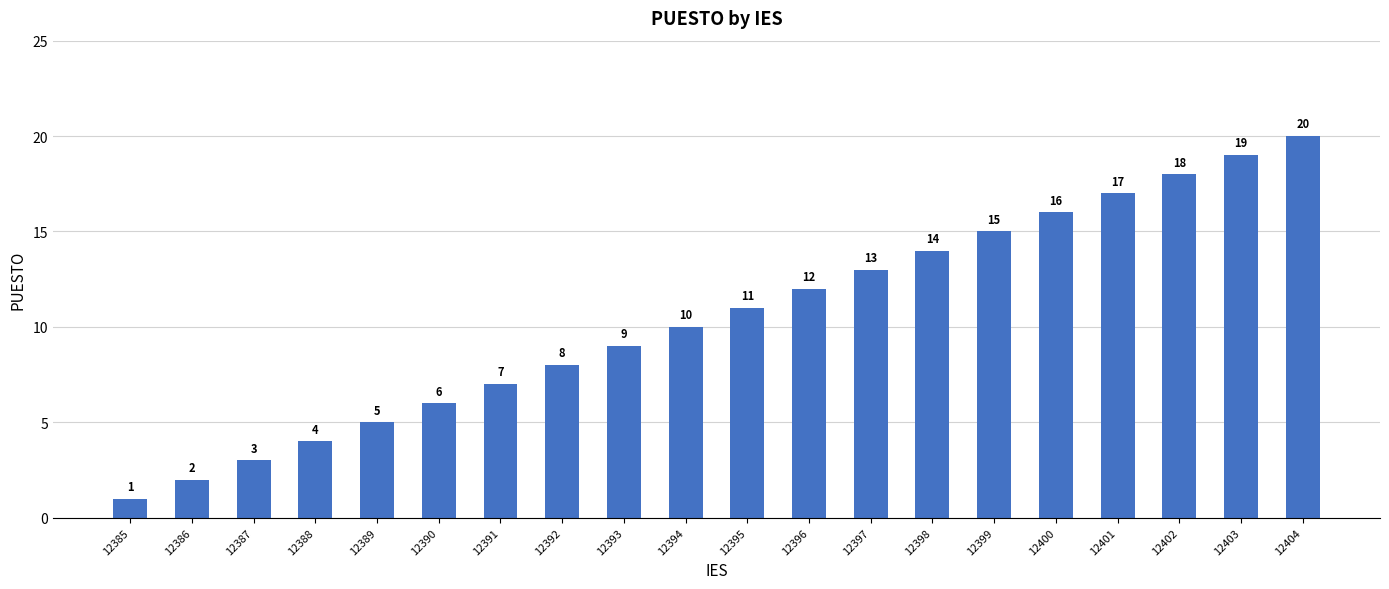

How many categories are shown in the chart?

20